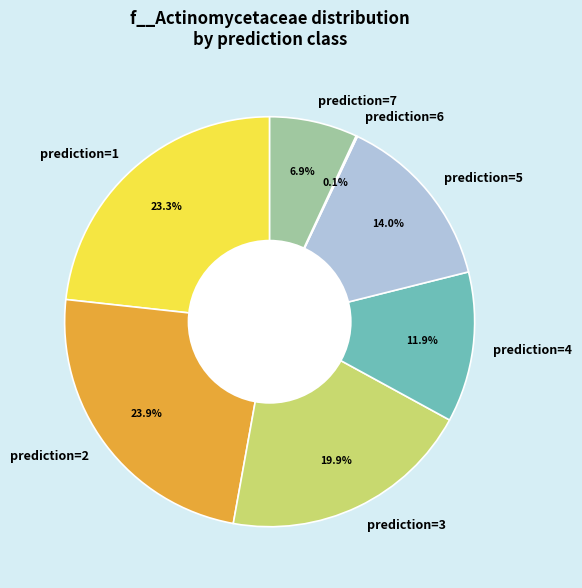

What portion of the pie excludes prediction=1?

76.7%